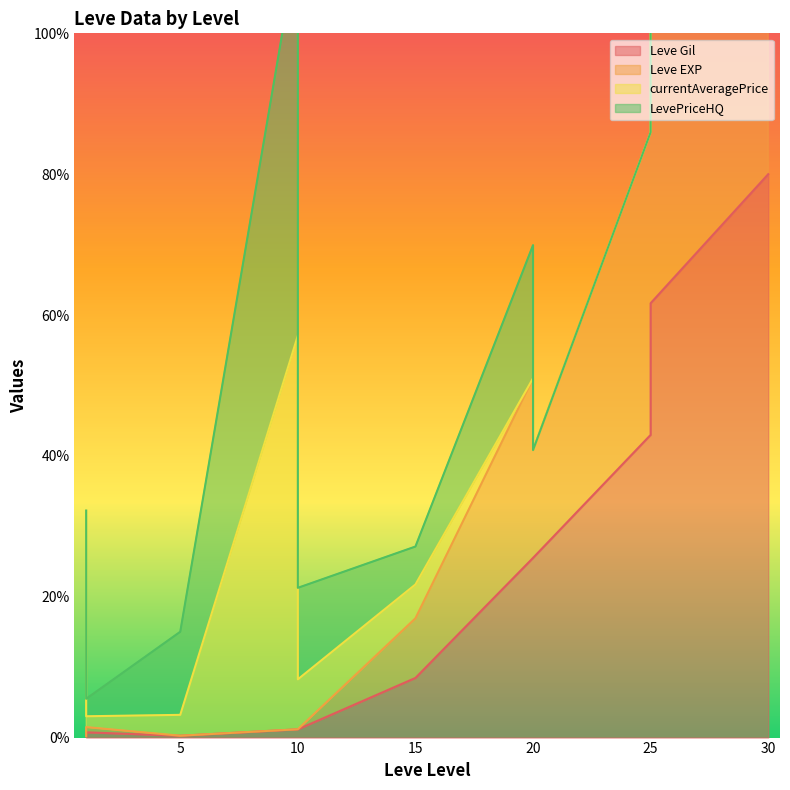

What is the difference between the Leve Gil values at 10 and 1?

0.4